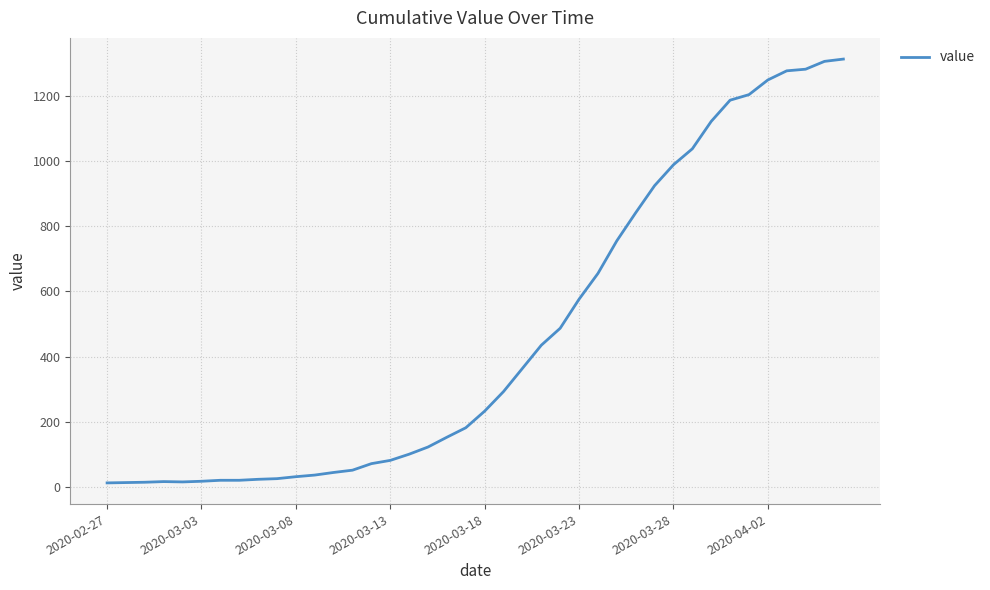

What is the difference between the maximum and minimum values?

1299